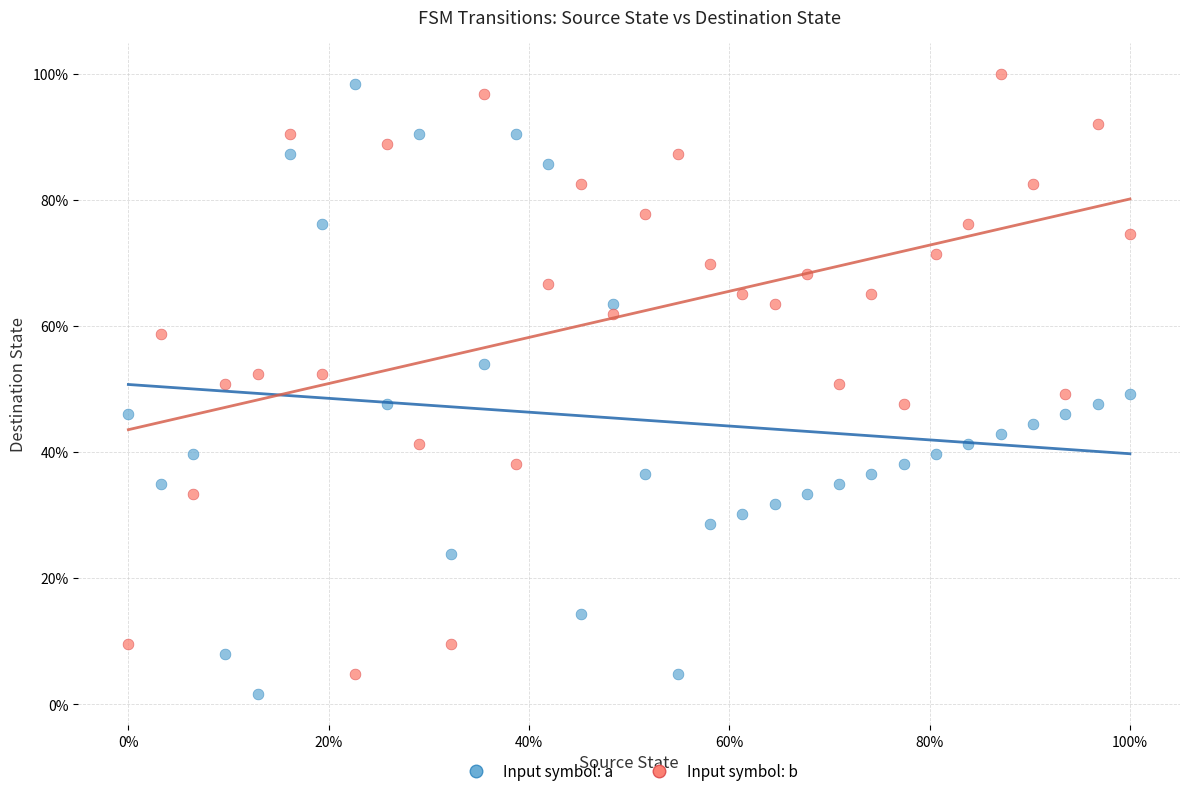

What are all the series names shown in the legend?

Input symbol: a, Input symbol: b